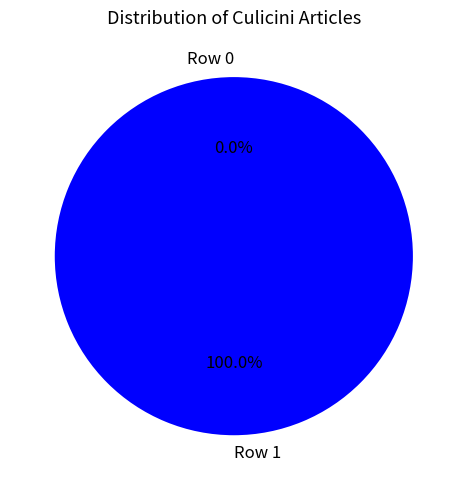

What percentage do Row 0 and Row 1 together represent?

100.0%